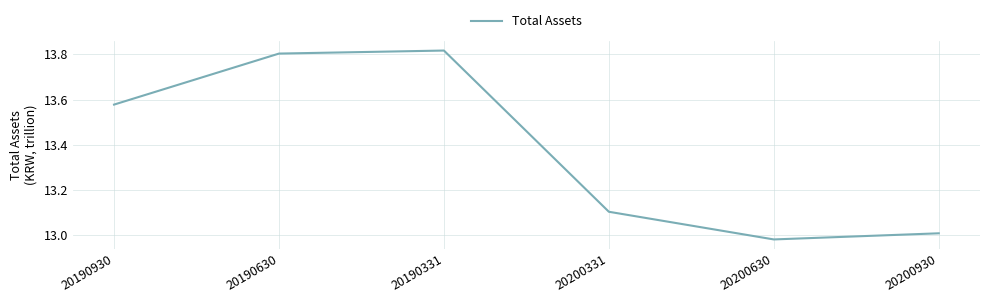

Rank the categories by value from lowest to highest.

20200630, 20200930, 20200331, 20190930, 20190630, 20190331